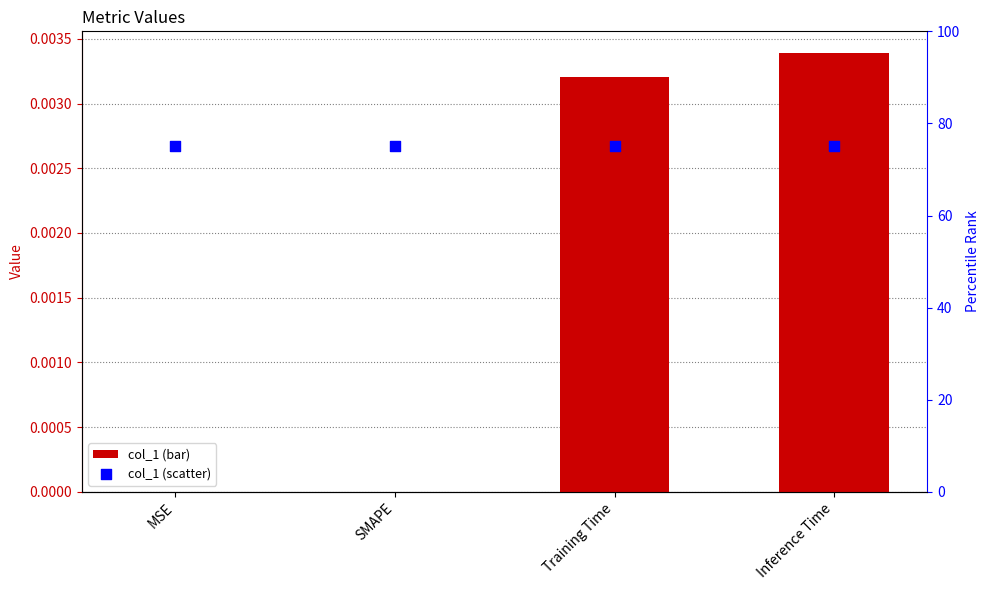

Is the value of col_1 (percentile) at SMAPE greater than the value of col_1 at Inference Time?

Yes